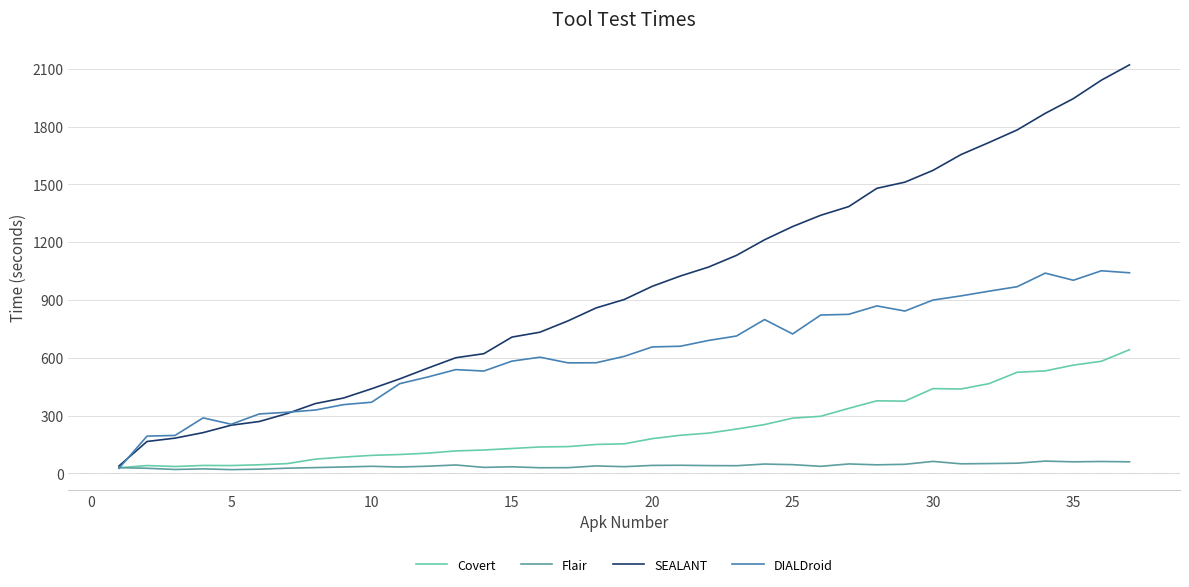

Which series has the widest spread of values?

SEALANT